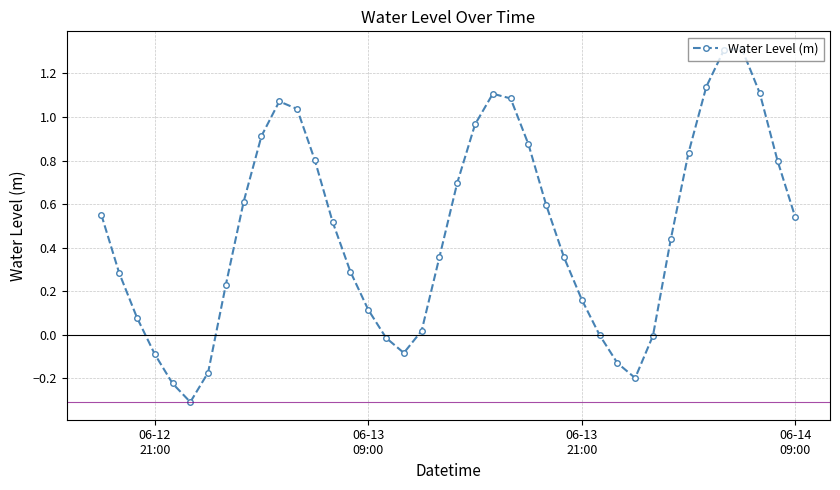

How many points are lower than both their immediate neighbors (excluding endpoints)?

3